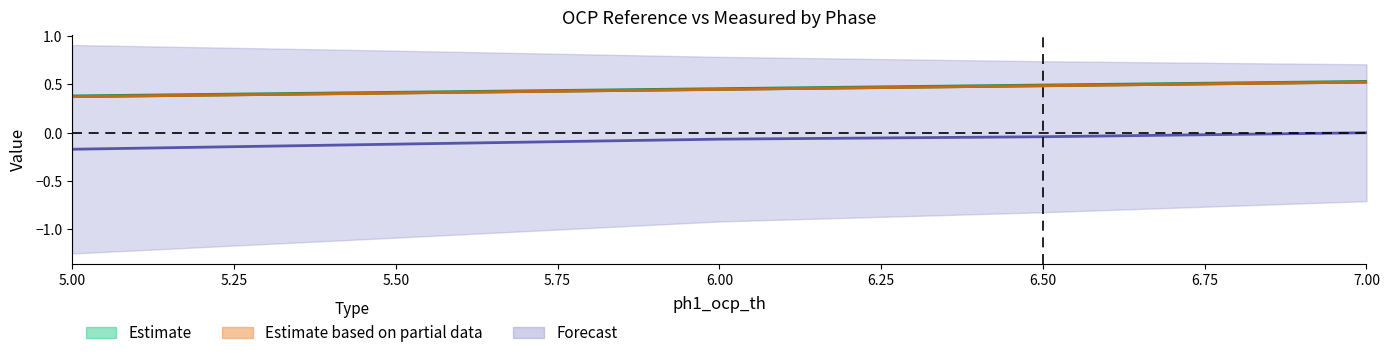

True or false: ph1_ocp_ref_th has a value of 0.2 at 6.0.

False